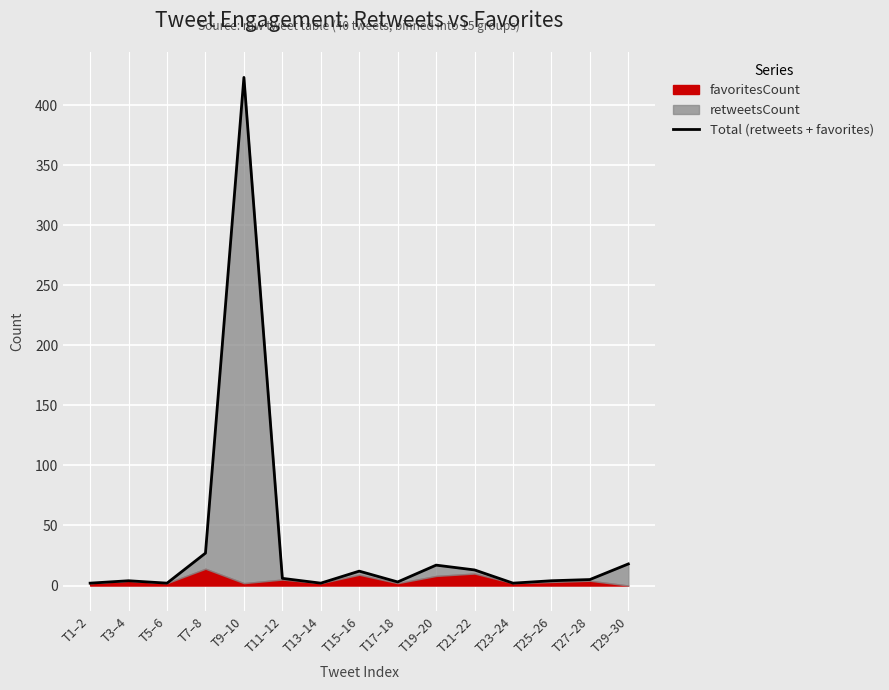

Is it true that the value at T9–10 is 233?

False